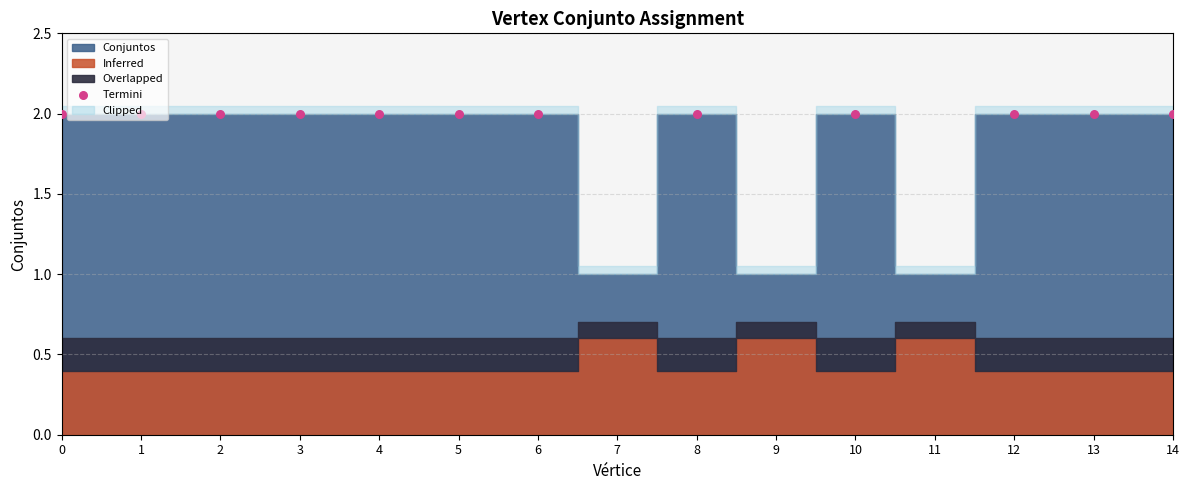

Between 11 and 8, which is larger?

8